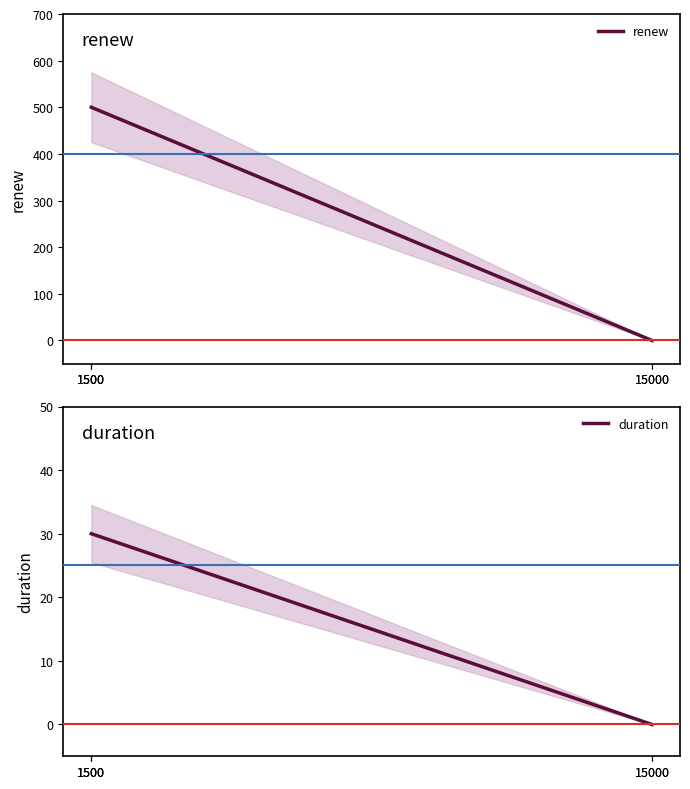

At how many categories does at least one series exceed 268?

3